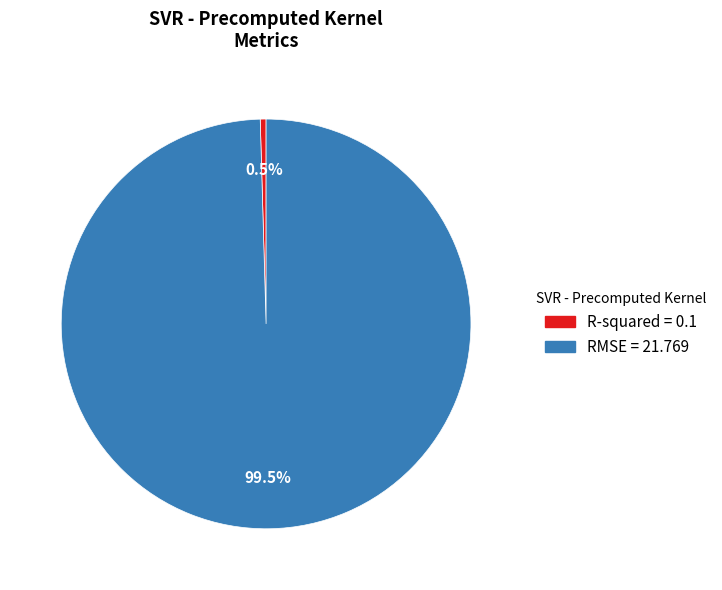

Is the sum of R-squared and RMSE greater than half?

Yes